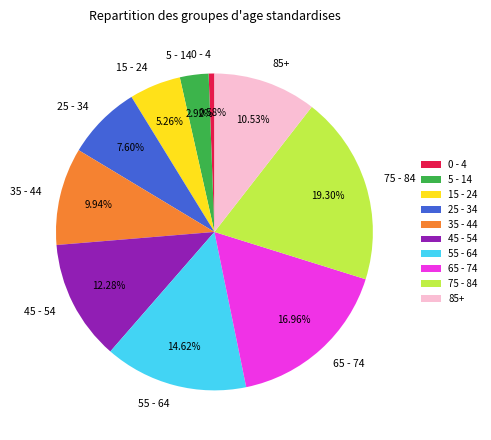

The 45 - 54 slice represents 3% of the pie. True or false?

False